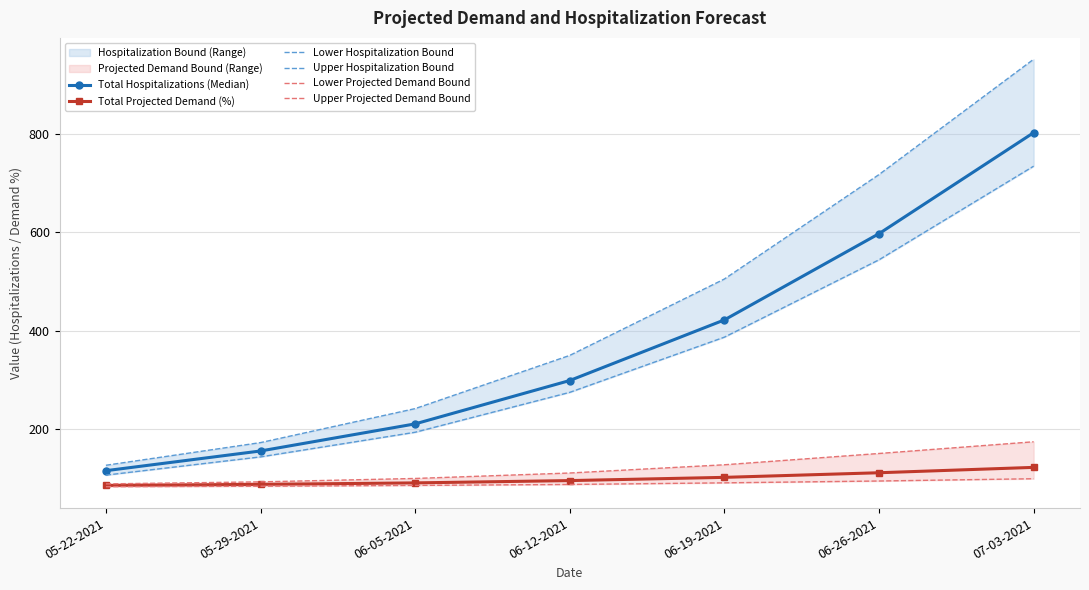

Reading left to right, extract all data points from this chart.

Total Hospitalizations (Median): 116.0	156.0	211.0	299.0	422.0	597.0	802.0
Total Projected Demand (%): 86.1	88.2	91.2	95.9	102.5	111.8	122.7
Lower Hospitalization Bound: 107.0	144.0	194.0	275.0	387.0	544.0	734.0
Upper Hospitalization Bound: 127.0	173.0	242.0	350.0	505.0	717.0	951.0
Lower Projected Demand Bound: 83.5	84.5	86.1	88.0	91.3	95.0	99.7
Upper Projected Demand Bound: 89.2	93.3	100.2	111.3	128.0	150.9	174.7